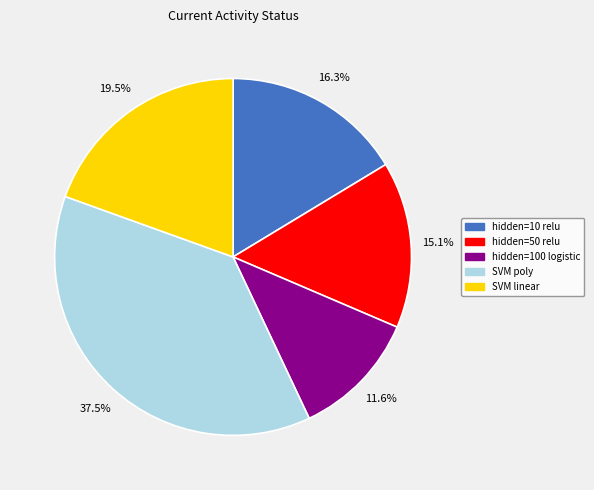

Between hidden=100 logistic and hidden=10 relu, which is larger?

hidden=10 relu